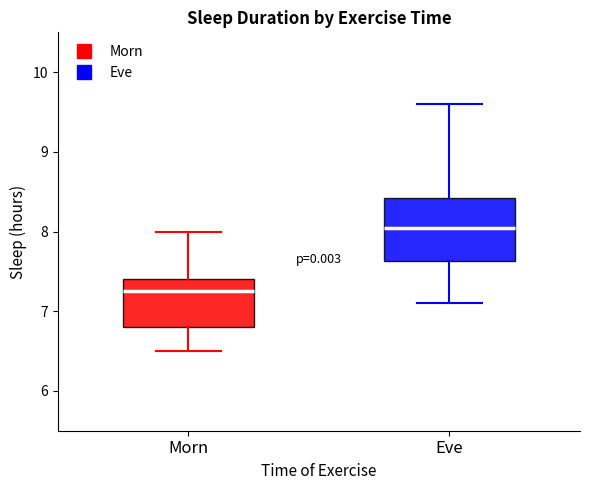

Which box is the tallest, from its lower edge to its upper edge?

Eve